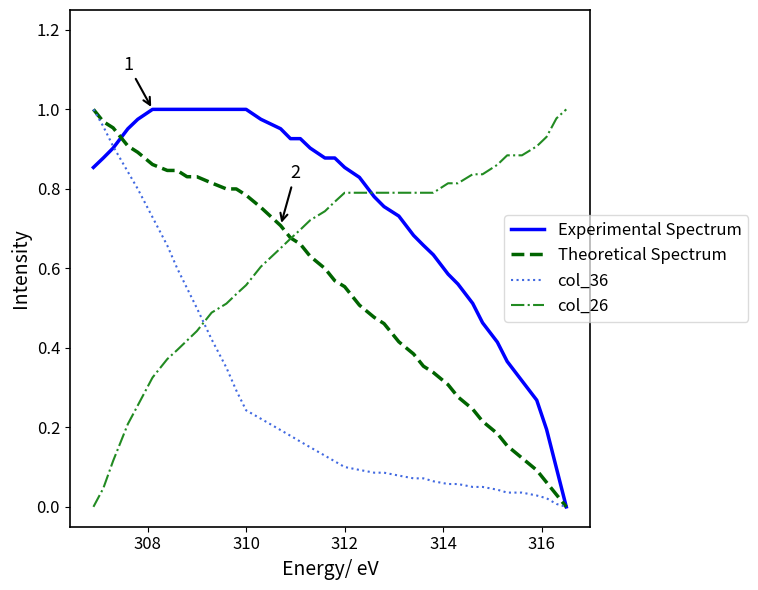

Which series has the largest total across all categories?

Experimental Spectrum